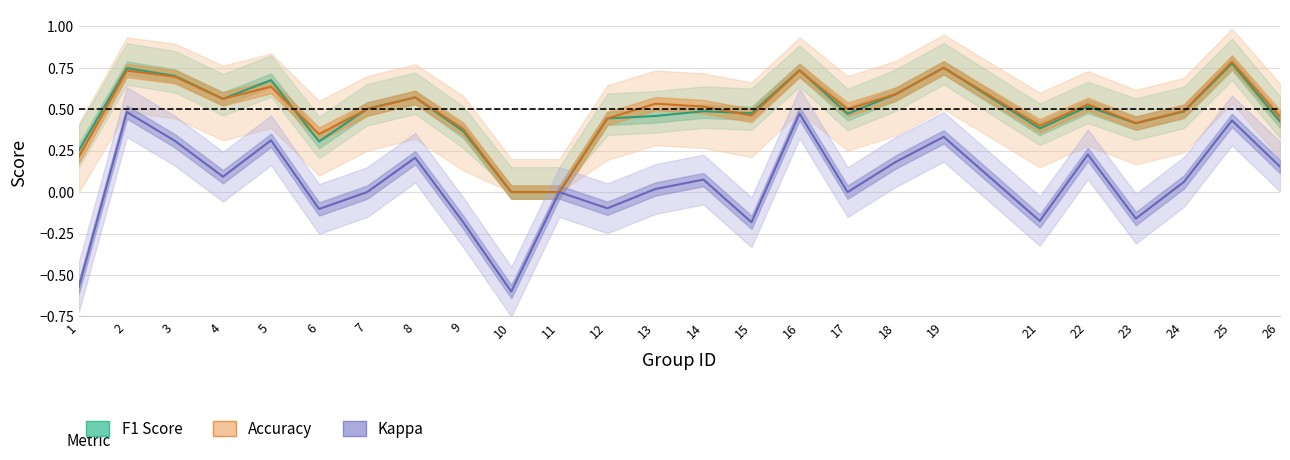

What is the average value of the f1 series?

0.5